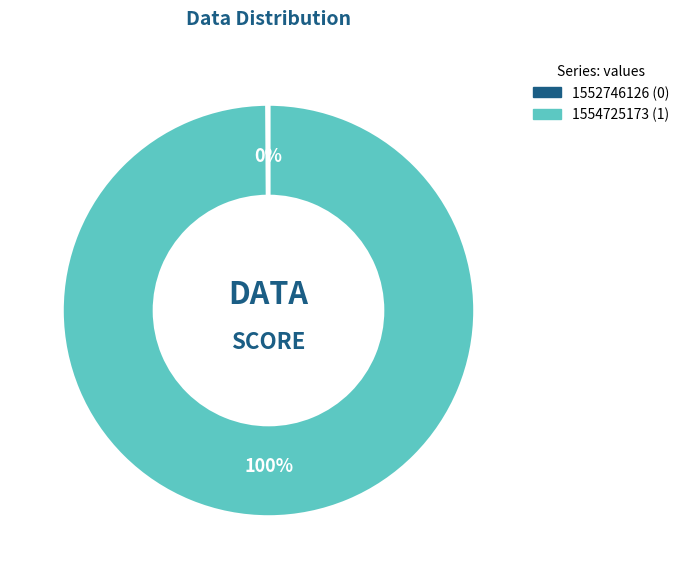

True or false: 1554725173 accounts for 100% of the total.

True